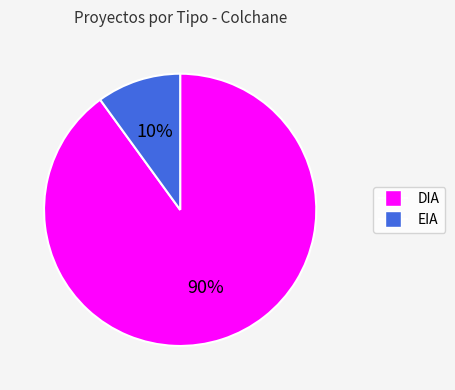

Count the number of slices in the pie.

2